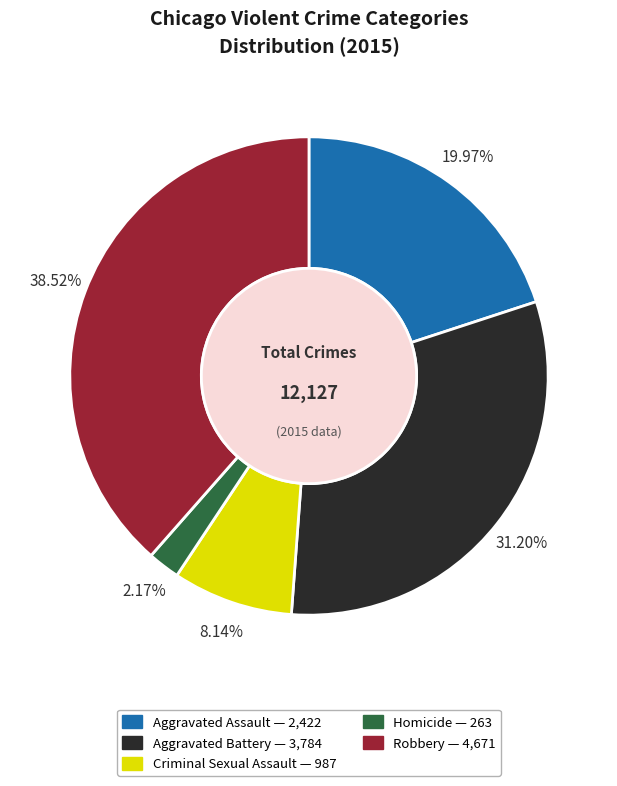

To the nearest percent, what percentage of the pie is Aggravated Battery?

31%